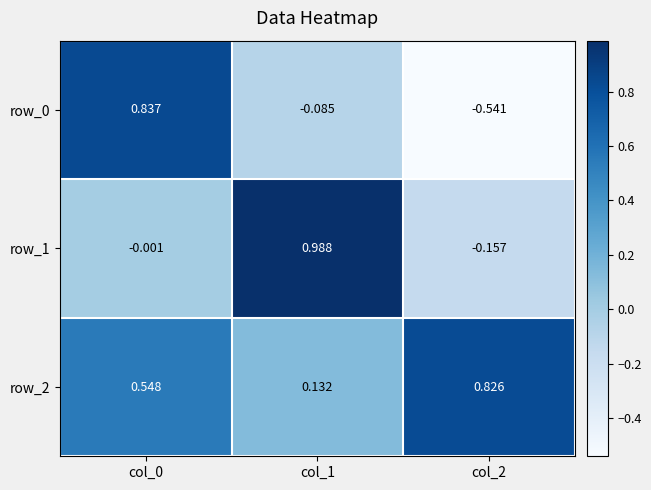

How many values in row_0 are below zero?

2